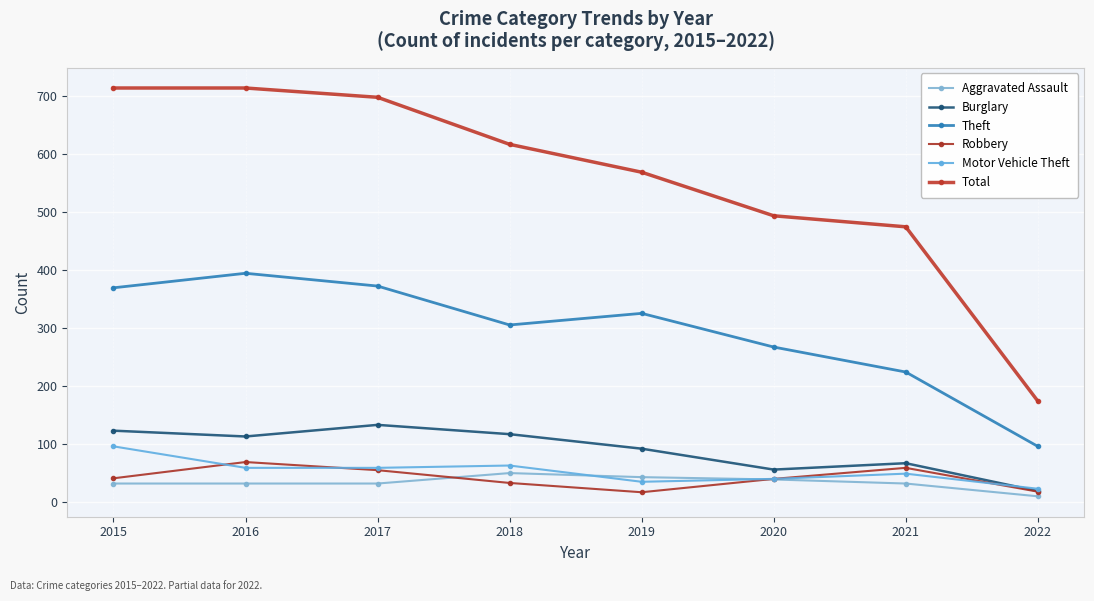

How many interior local peaks does the Theft series have?

2